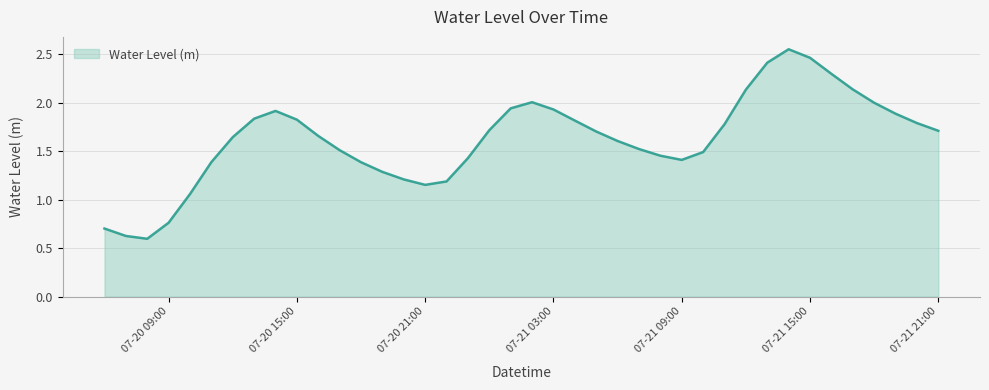

What is the difference between the maximum and minimum values?

2.0